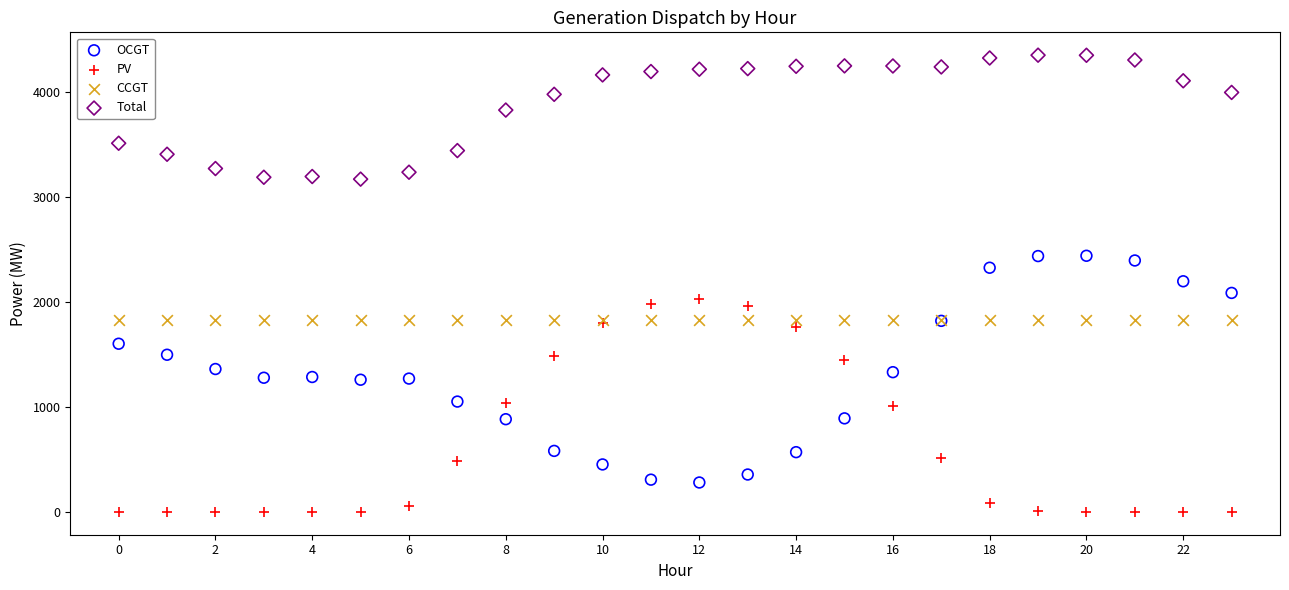

Which series reaches the maximum Y coordinate?

Total